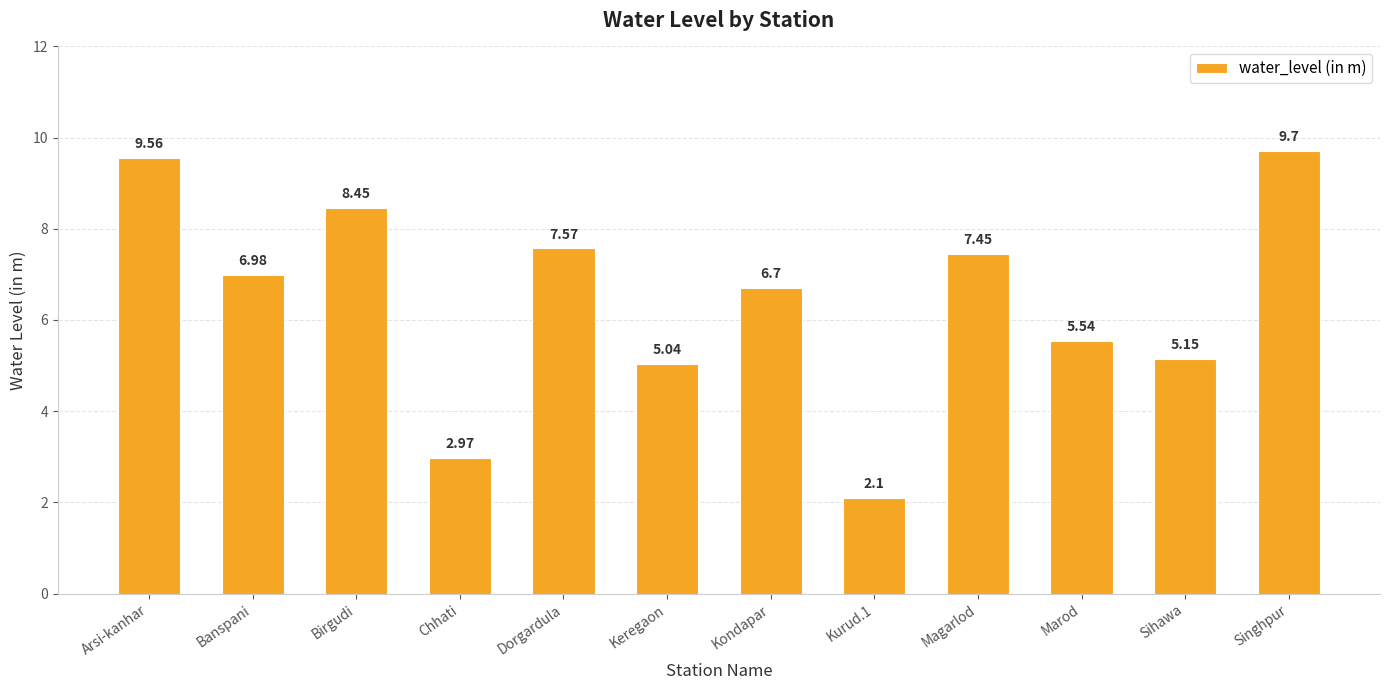

What is the label of the 3rd bar from the right?

Marod